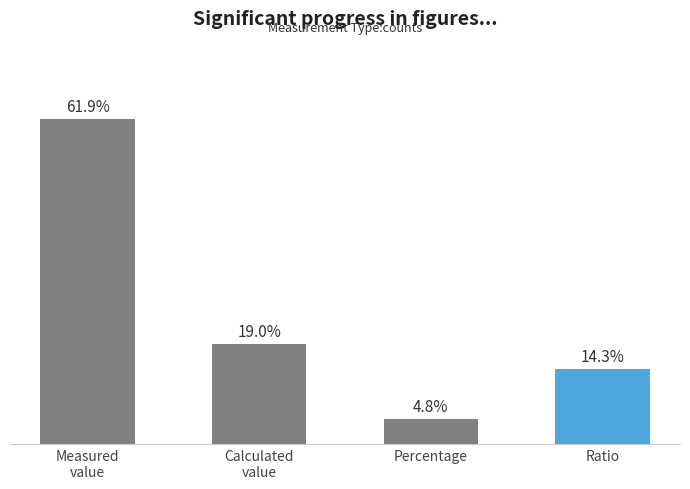

Which label corresponds to the smallest value in the chart?

Percentage